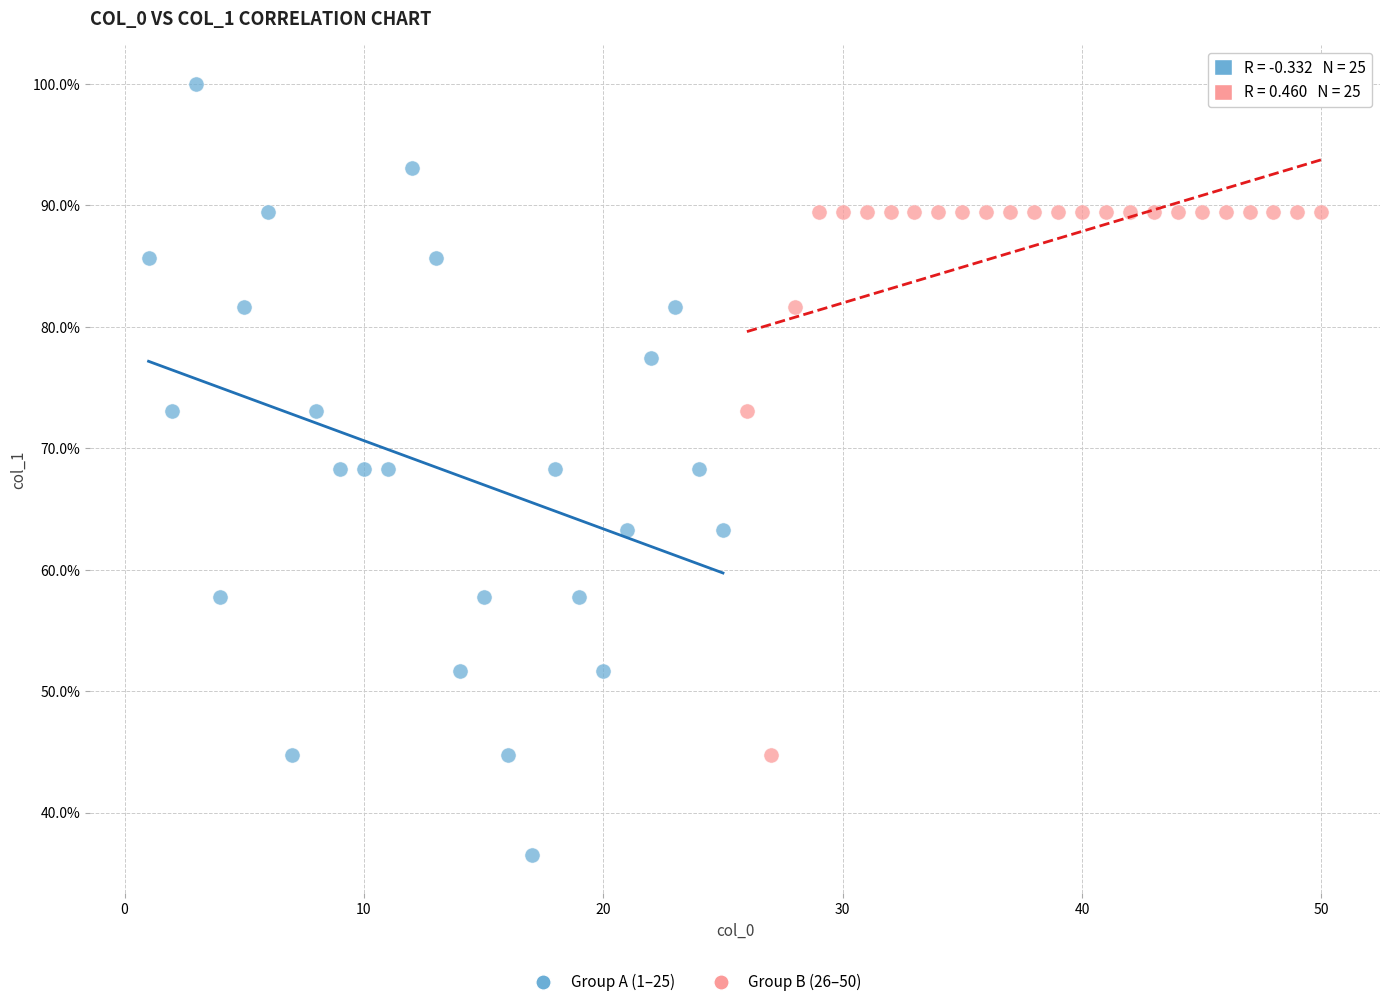

Which series has the largest Y range (max minus min)?

Group A (1–25)